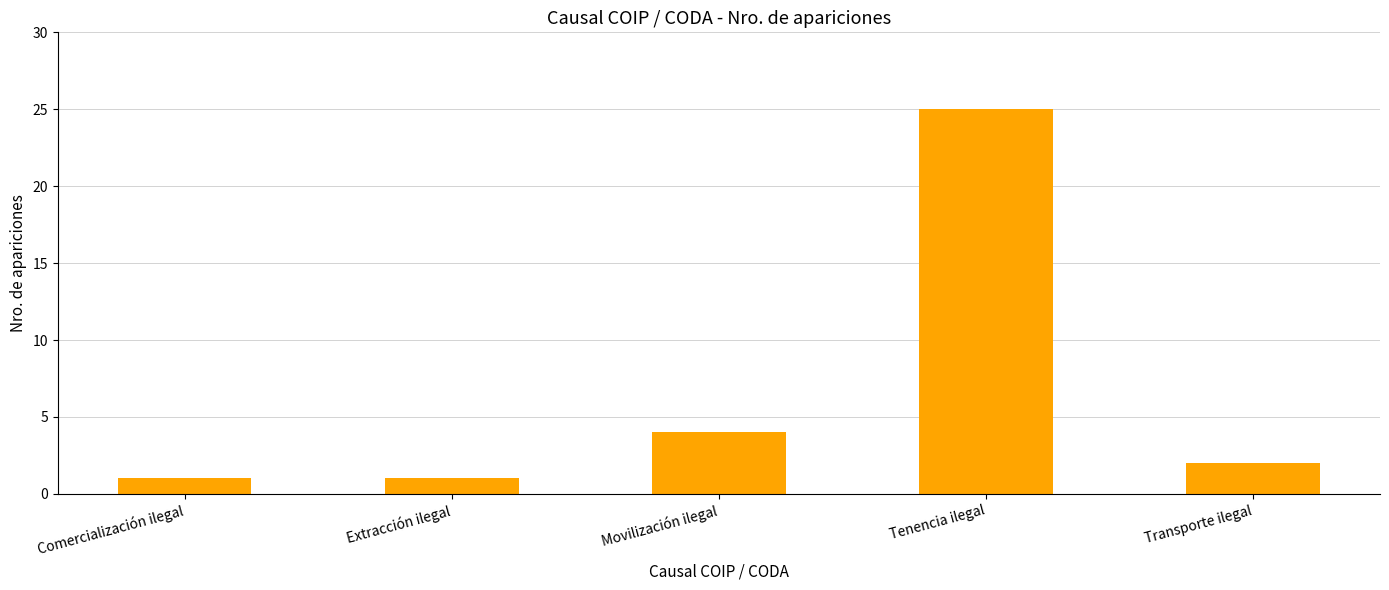

Which has a higher value, Movilización ilegal or Transporte ilegal?

Movilización ilegal